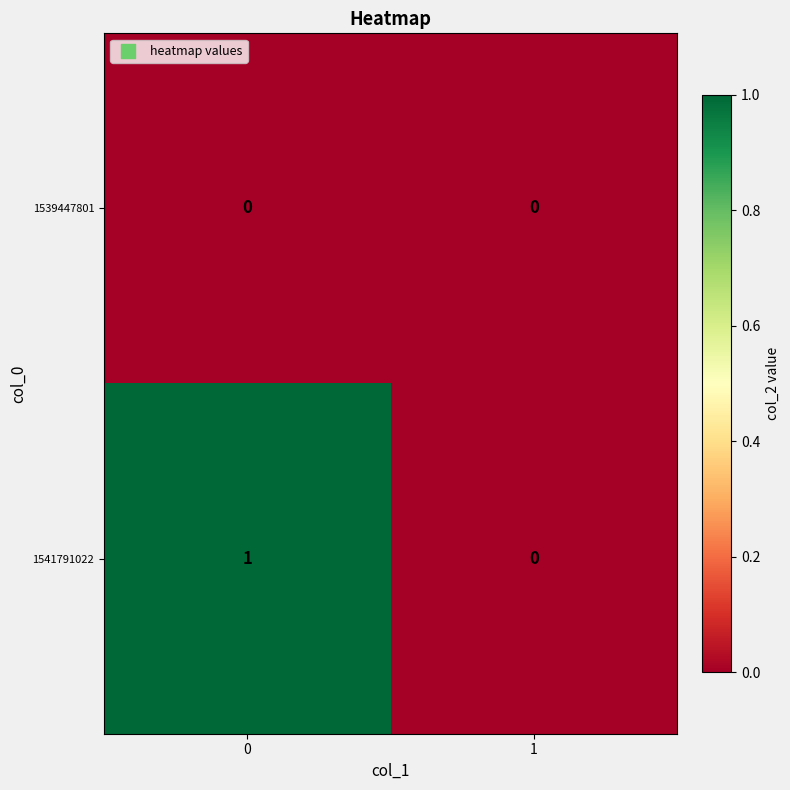

How many data points does each series have?

2